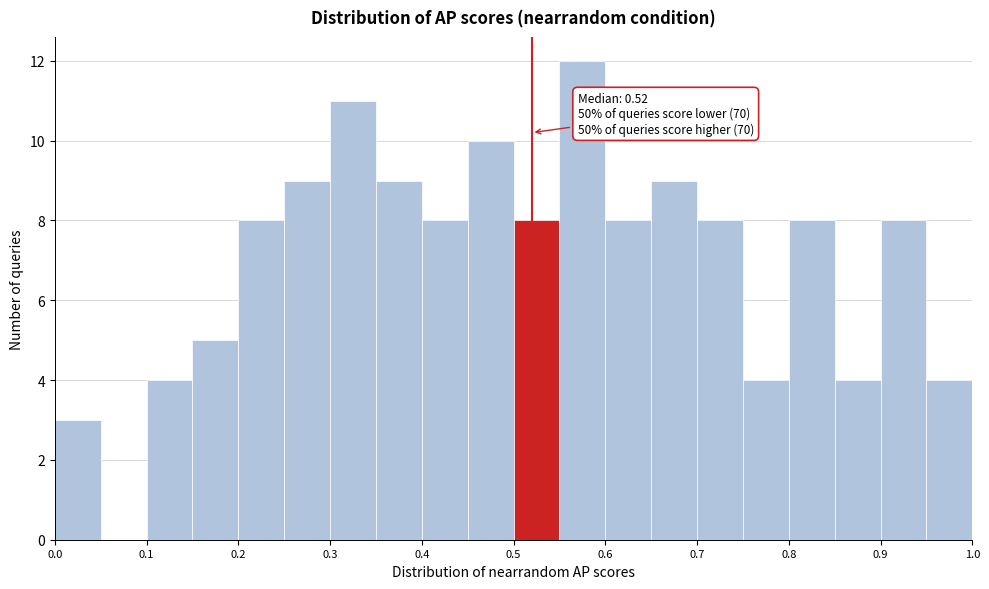

Over which range of the x-axis is the bar tallest?

0.55 to 0.60